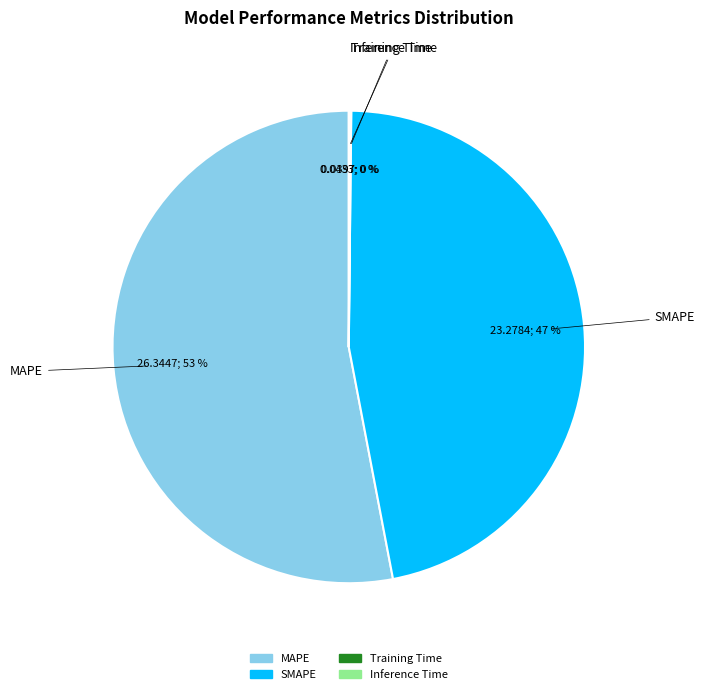

Combined, do MAPE and SMAPE account for over 50%?

Yes